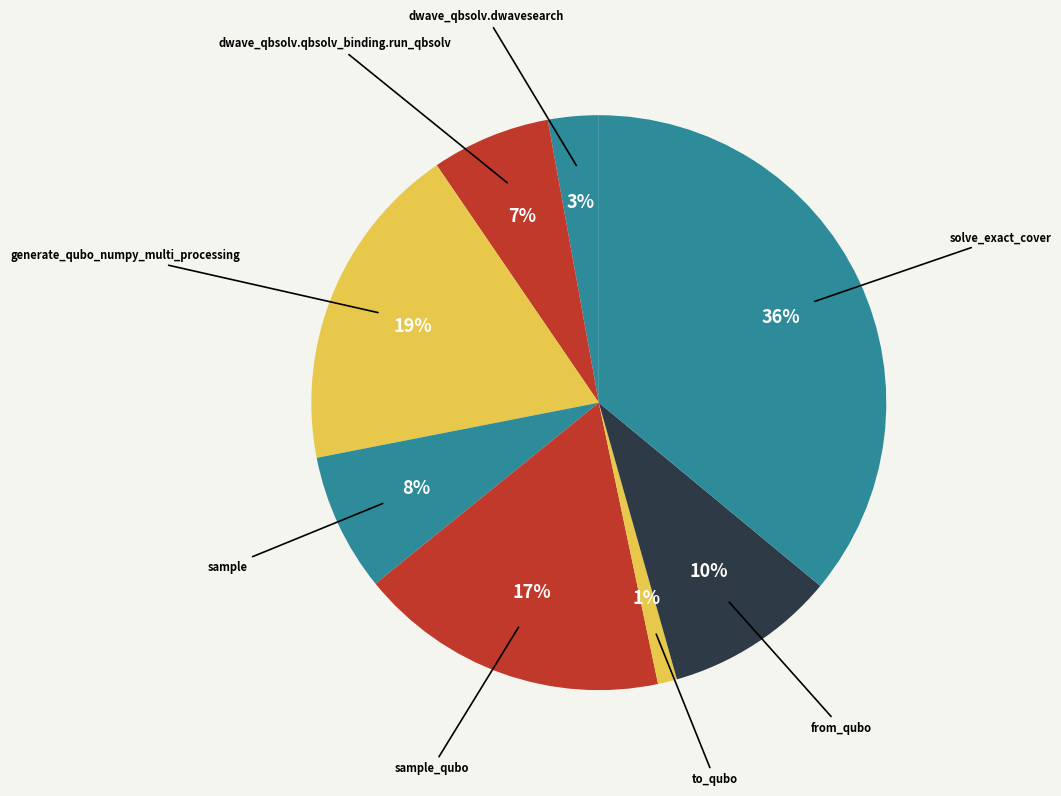

Is there any slice that represents more than half of the pie?

No